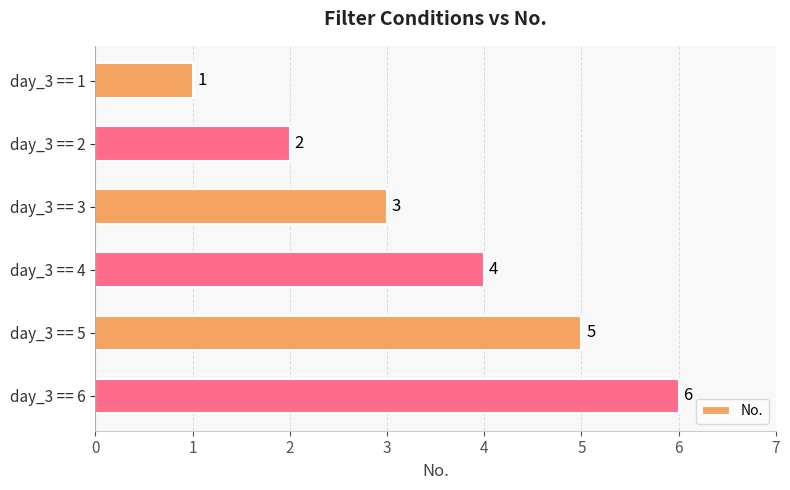

List the labels in order of value, smallest first.

day_3 == 1, day_3 == 2, day_3 == 3, day_3 == 4, day_3 == 5, day_3 == 6